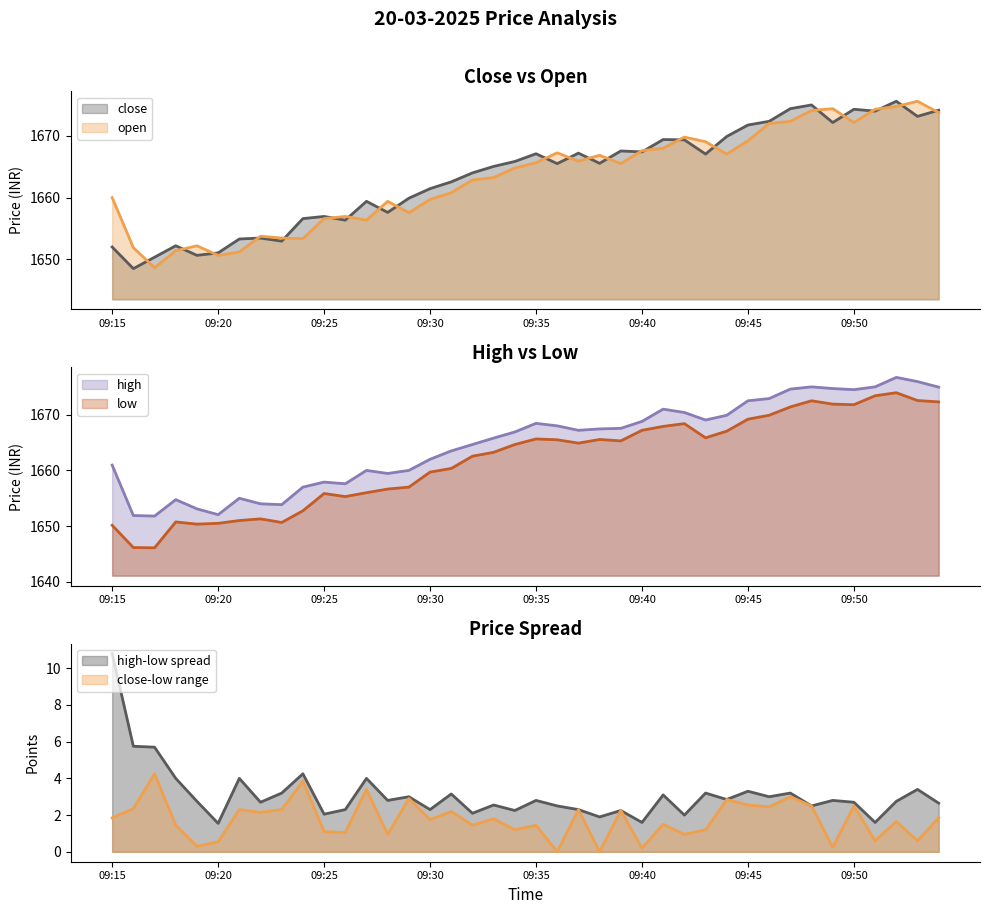

At which label does close reach its minimum?

09:16